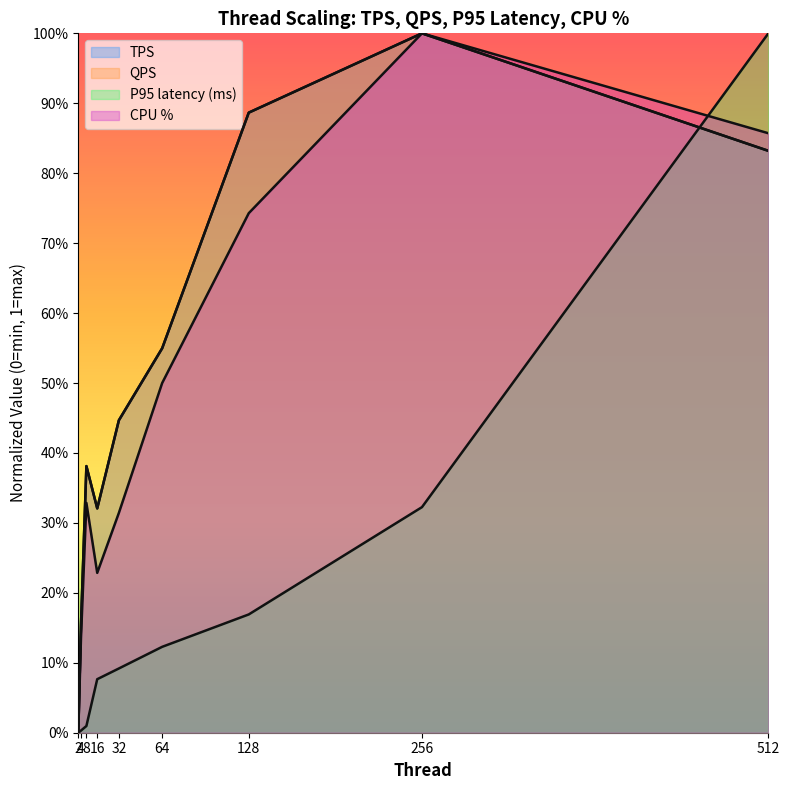

Which series has the largest range (max minus min)?

TPS